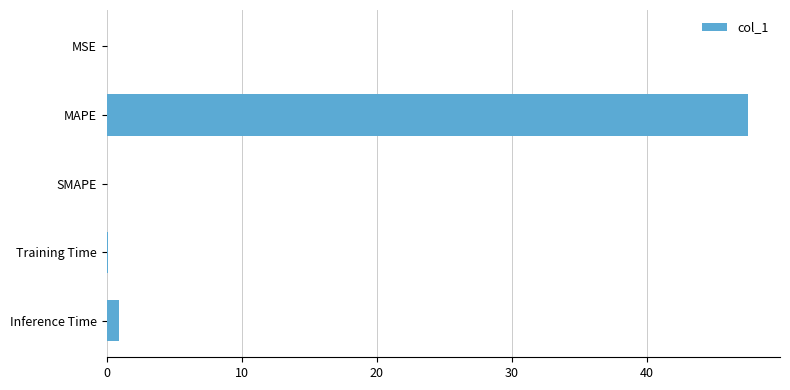

What is the sum of all values?

48.5